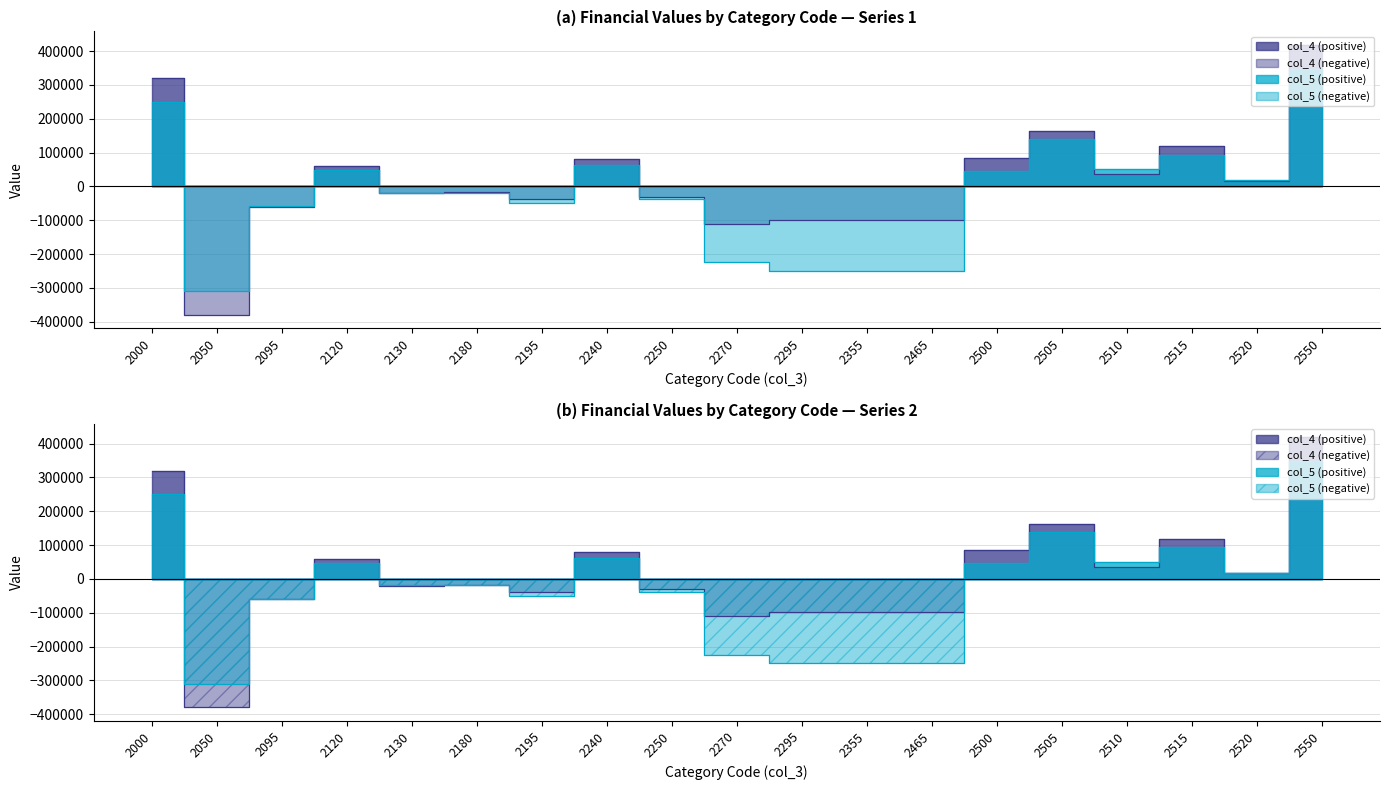

How many lines are shown in the chart?

2